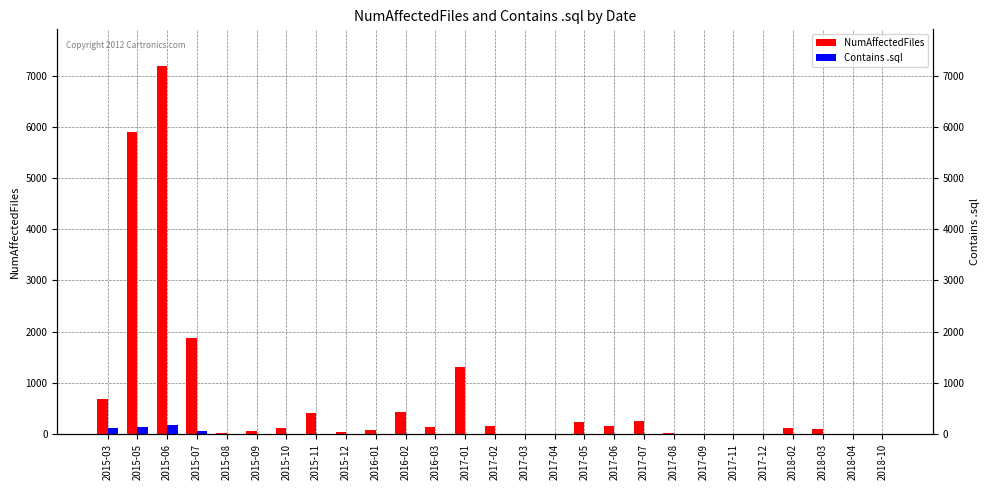

Is it true that Contains .sql equals 0 at 2017-12?

True